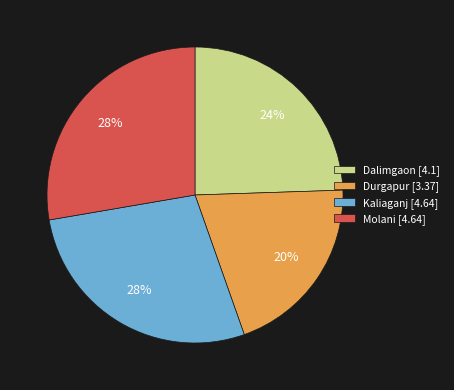

How many segments does this pie chart have?

4